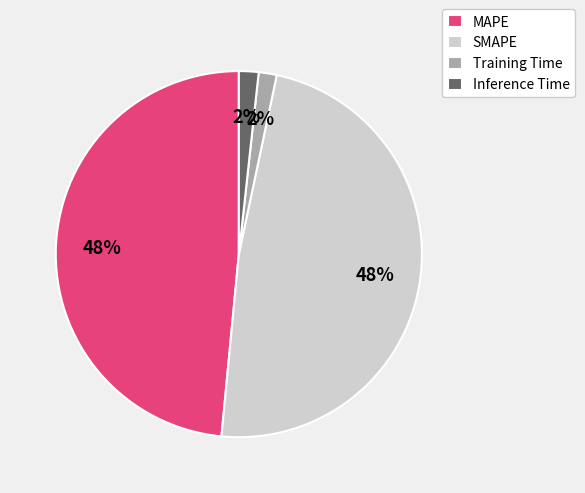

True or false: MAPE accounts for 39% of the total.

False